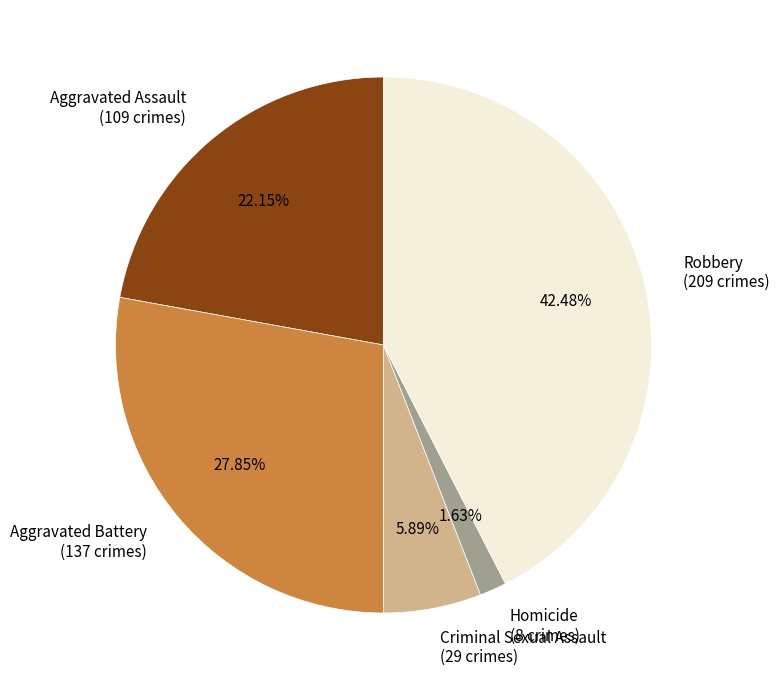

Which slice is the smallest?

Homicide